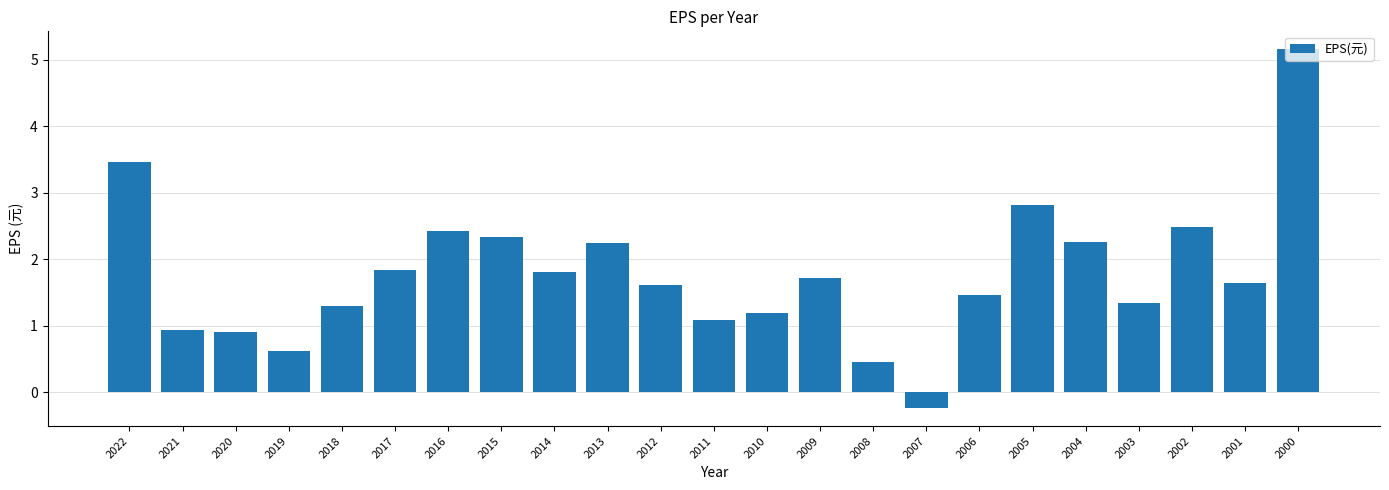

What is the difference between the maximum and minimum values?

5.4